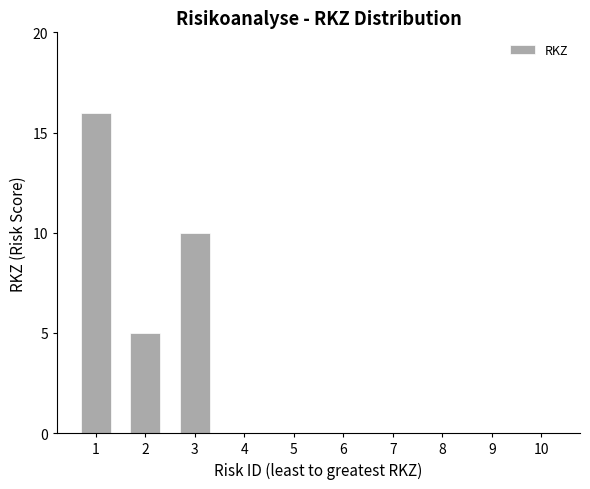

What is the maximum value shown in the chart?

16